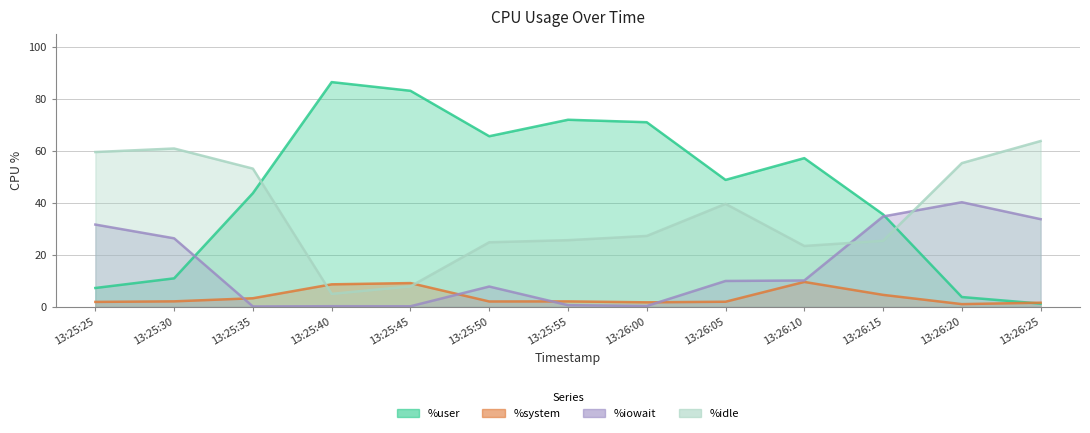

How many distinct data groups are displayed?

4